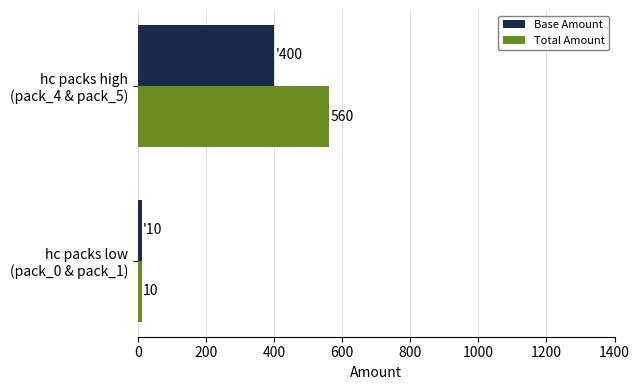

How many series are shown in this chart?

2